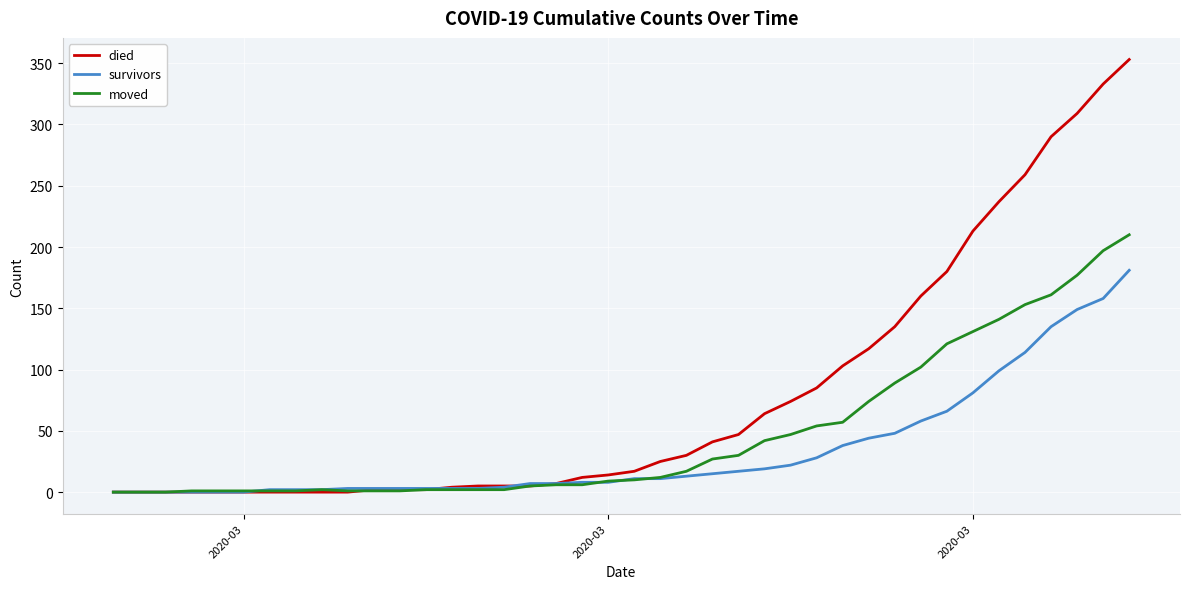

Rank the series by their average value, from highest to lowest.

died, moved, survivors